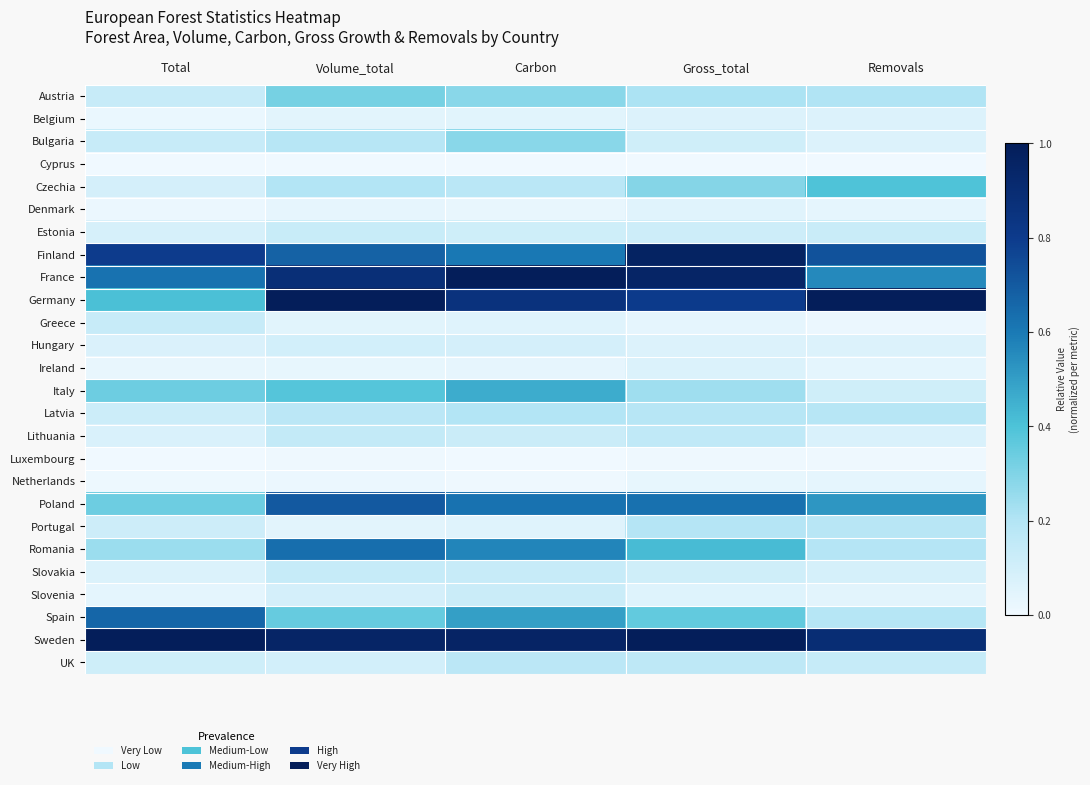

Between Total and Carbon, which is larger?

Carbon